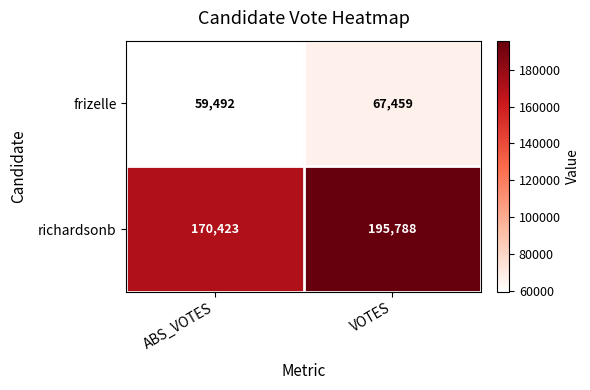

At which label does richardsonb reach its peak?

VOTES